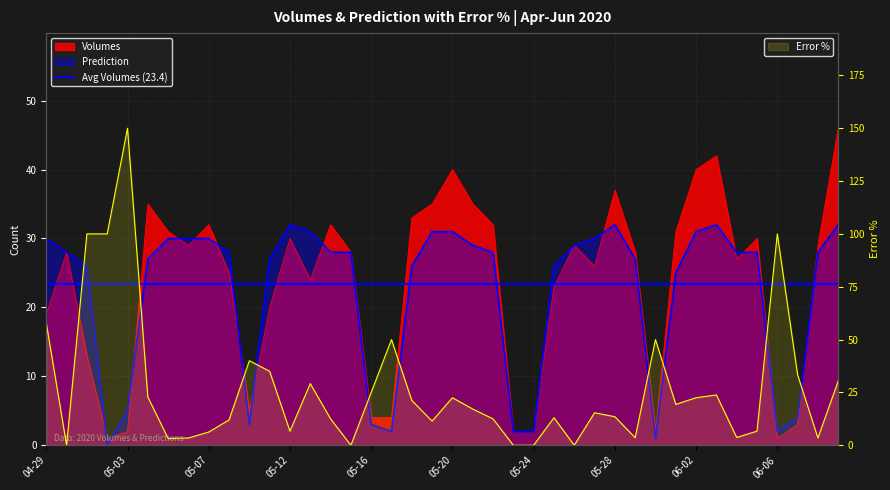

True or false: Prediction and Error % intersect in this chart.

True